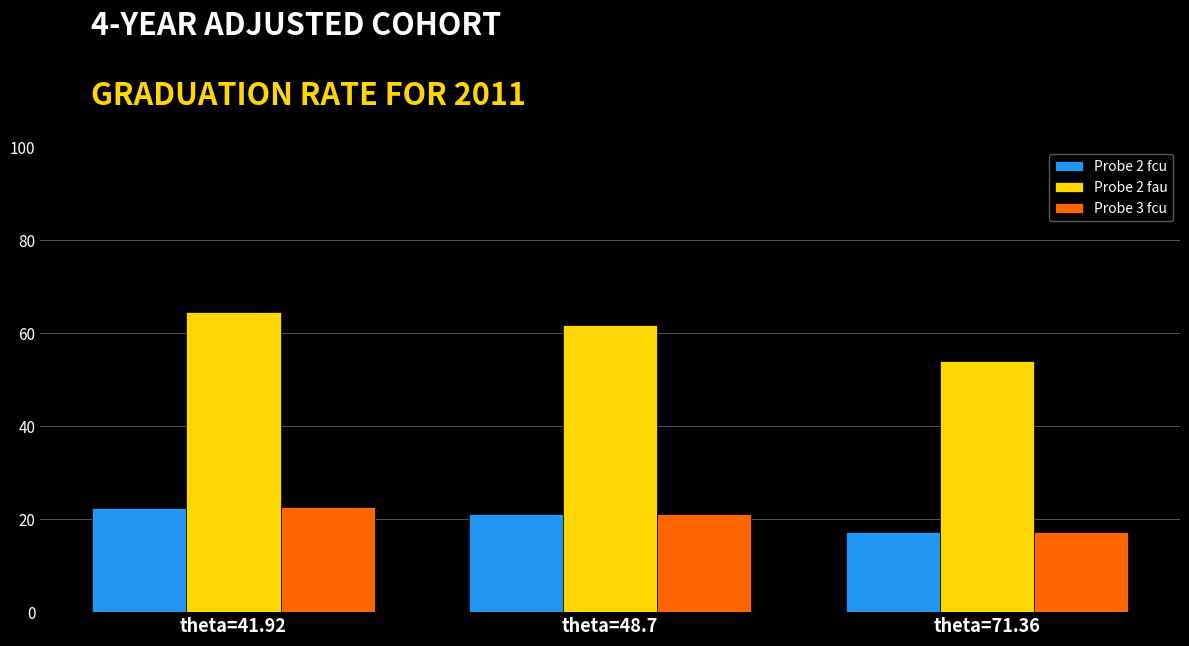

List the labels in order of Probe 2 fau value, largest first.

theta=41.92, theta=48.7, theta=71.36